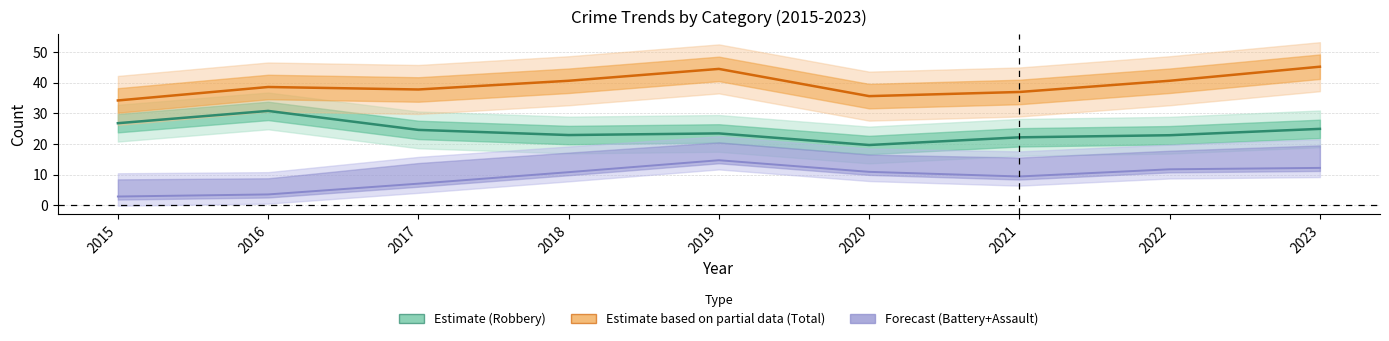

True or false: Robbery and Aggravated Battery intersect in this chart.

False